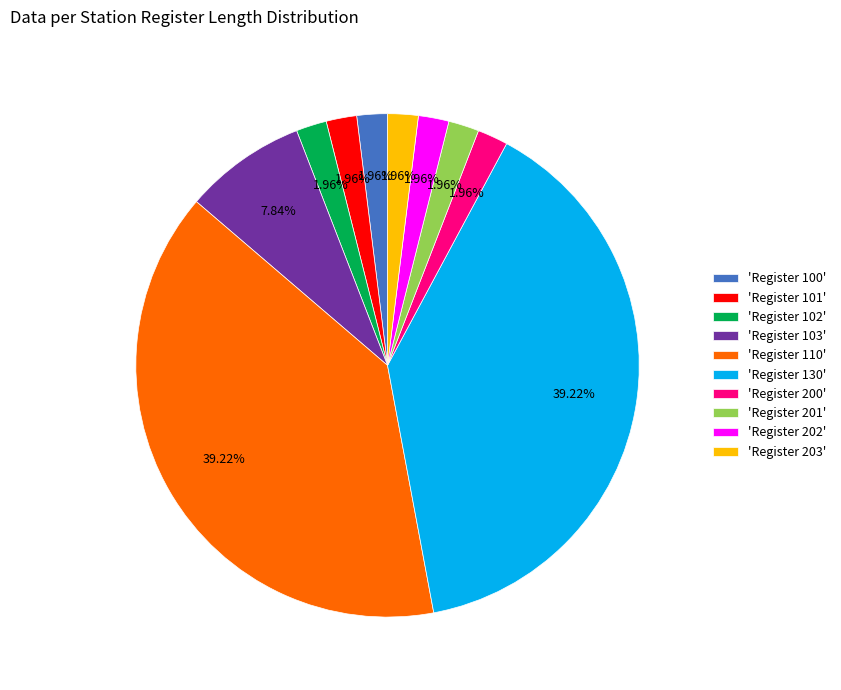

Do 'Register 130' and 'Register 102' together represent more than half of the pie?

No